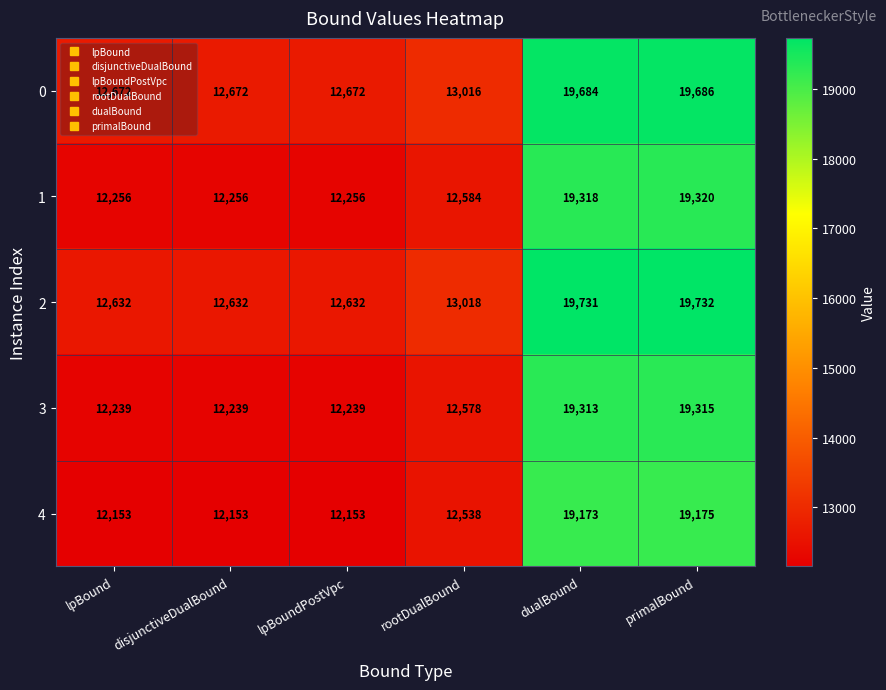

The value of 1 at rootDualBound is 12584. True or false?

True